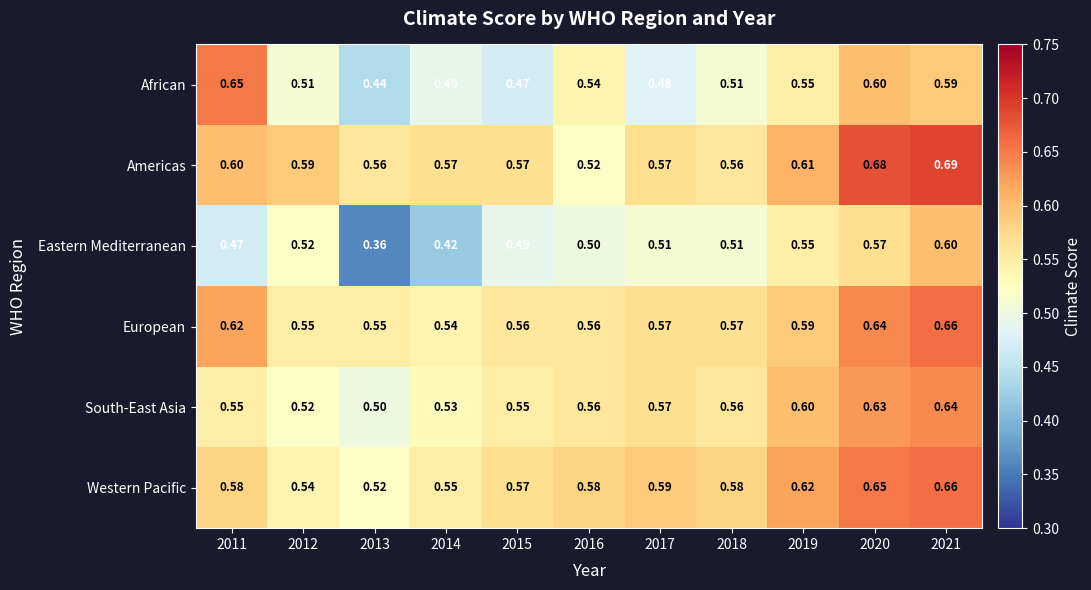

Which series has the largest total across all categories?

Americas